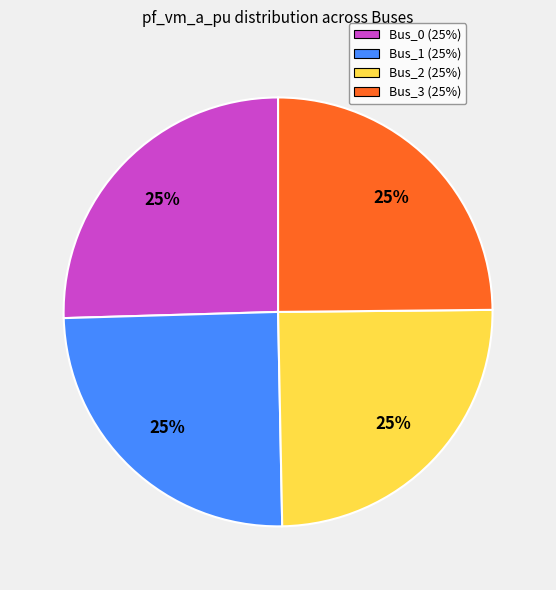

To the nearest percent, what is the average slice percentage?

25%